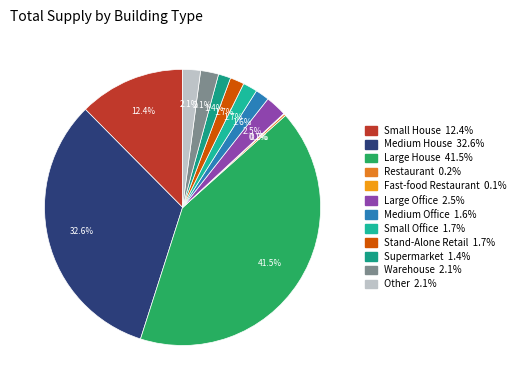

Is there a majority slice in this chart?

No